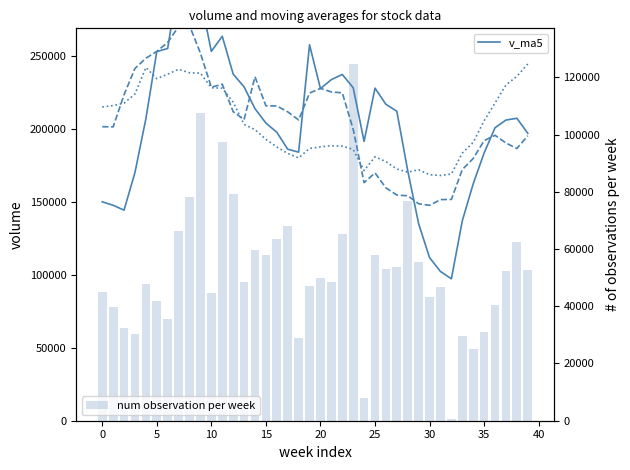

What is the total value across all series at 26?

386417.5